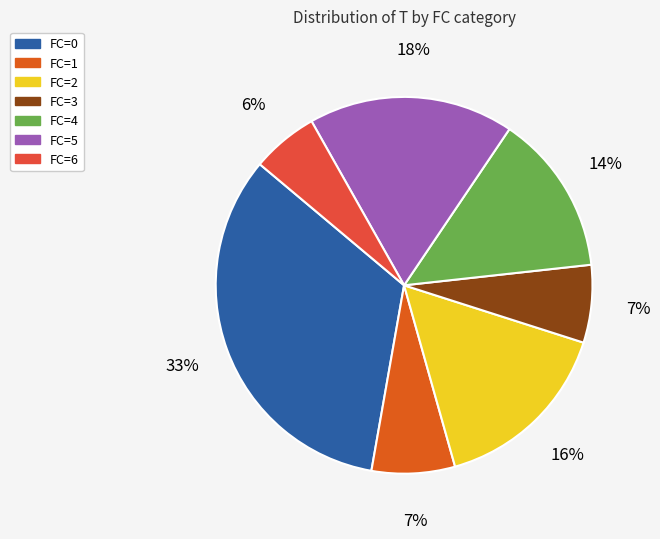

How many slices are in this pie chart?

7